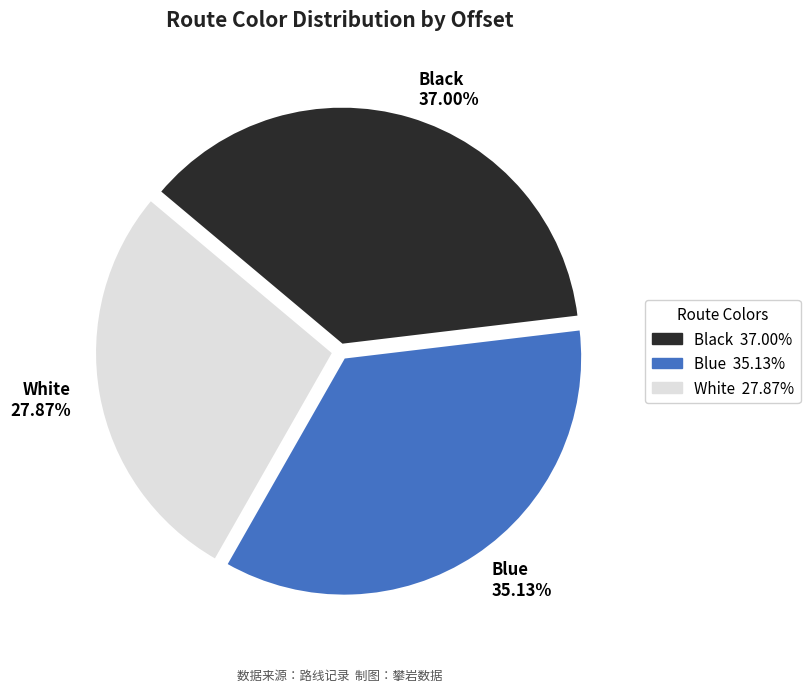

To the nearest percent, what percentage of the pie is White?

28%